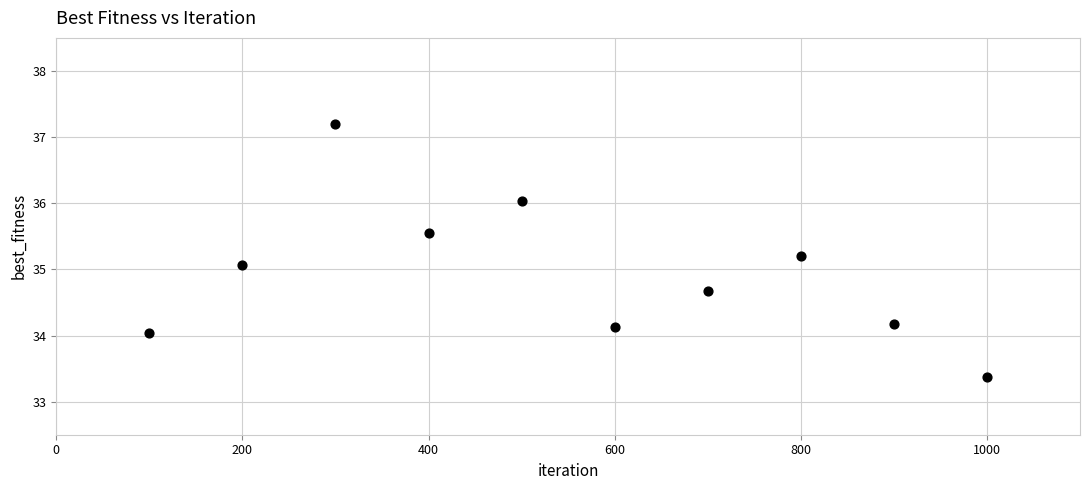

What is the range of Y values (max minus min)?

3.8